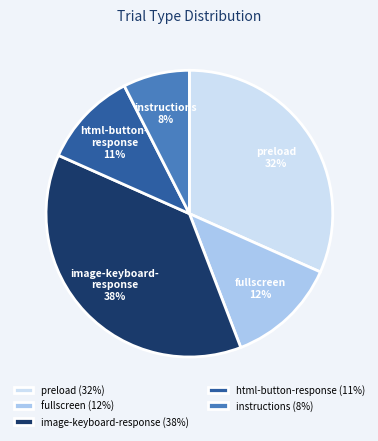

What percentage is the html-button-response slice, to the nearest percent?

11%